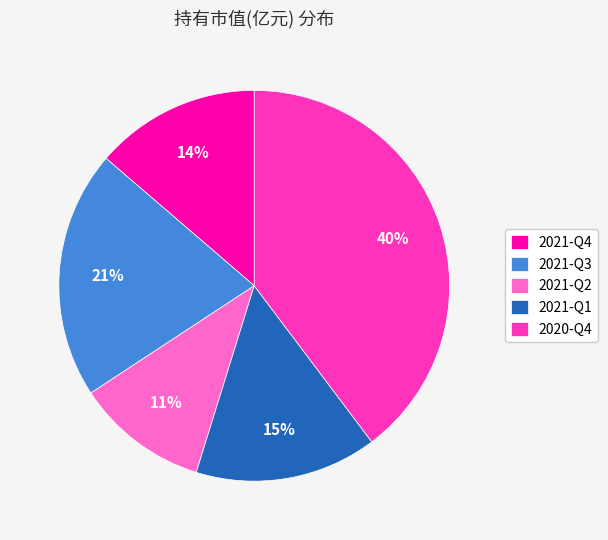

Does 2020-Q4 represent more than half of the total?

No